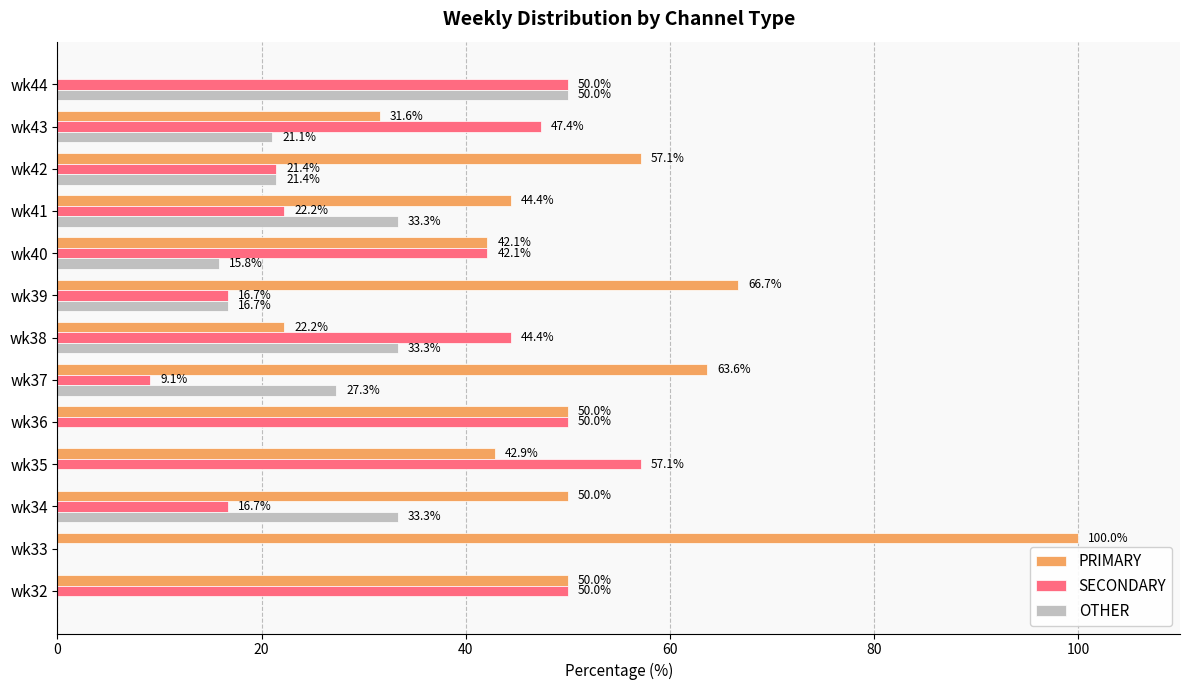

The value of PRIMARY at wk34 is 50.0. True or false?

True